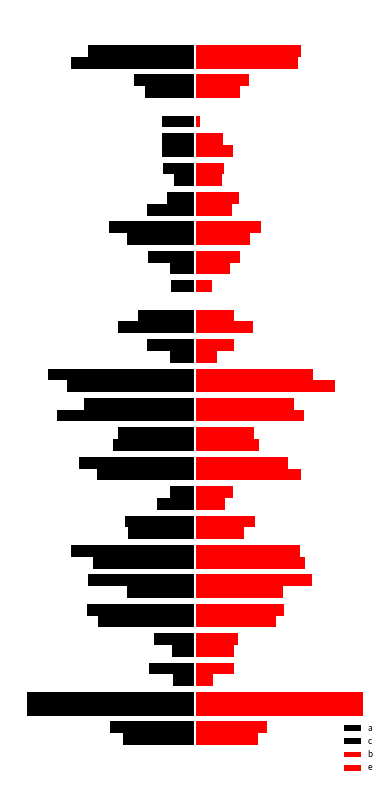

Are the bars horizontal?

Yes